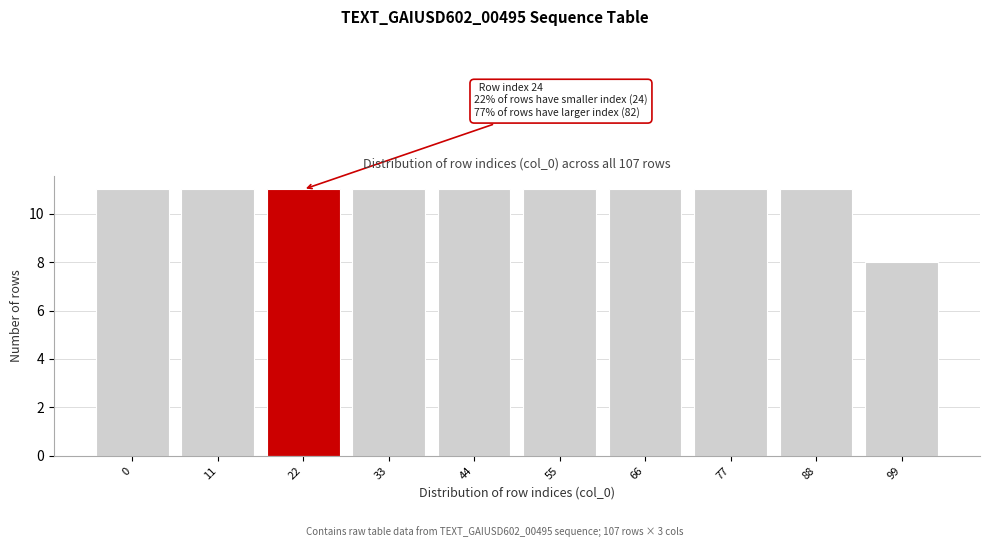

Reading right to left, extract all data points from this chart.

99=8	88=11	77=11	66=11	55=11	44=11	33=11	22=11	11=11	0=11